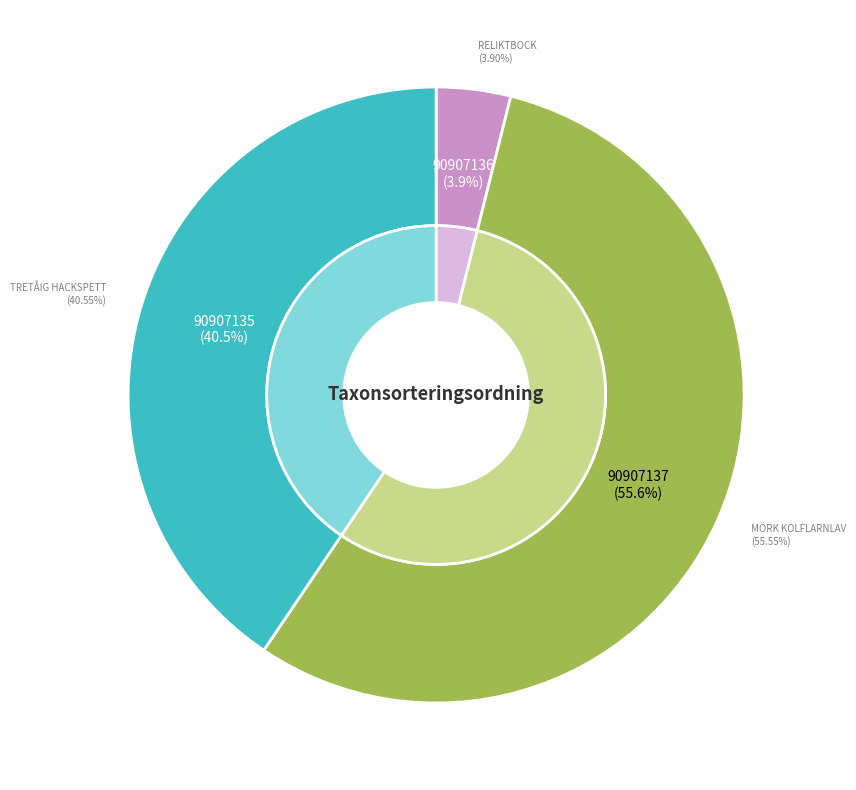

How much of the chart is everything except Reliktbock?

96.1%